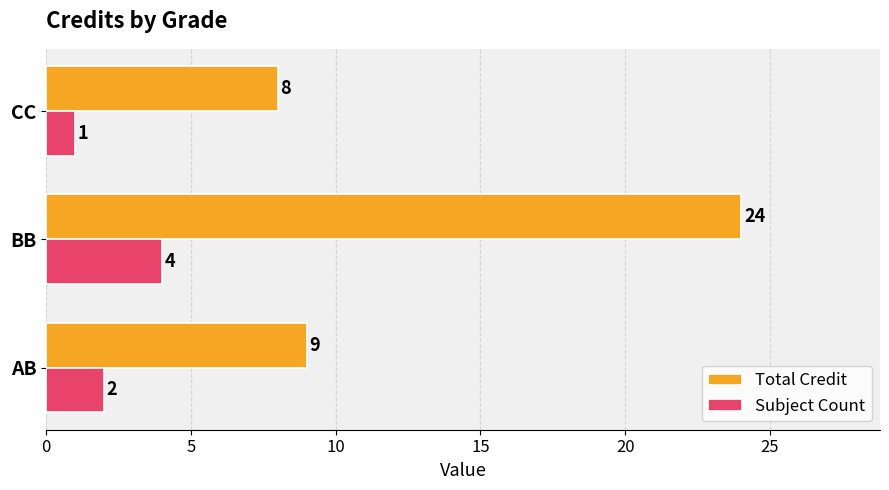

What is the average value of the Total Credit series?

14